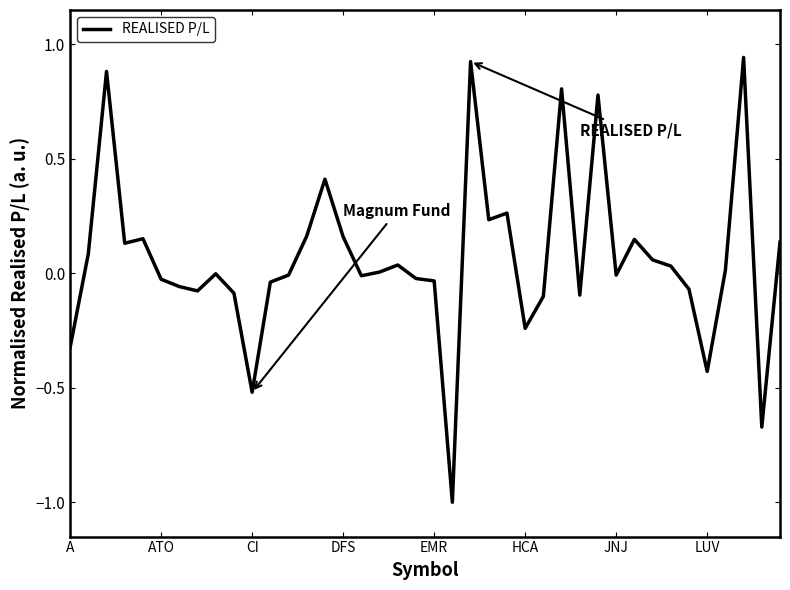

What is the minimum value shown in the chart?

-1.0